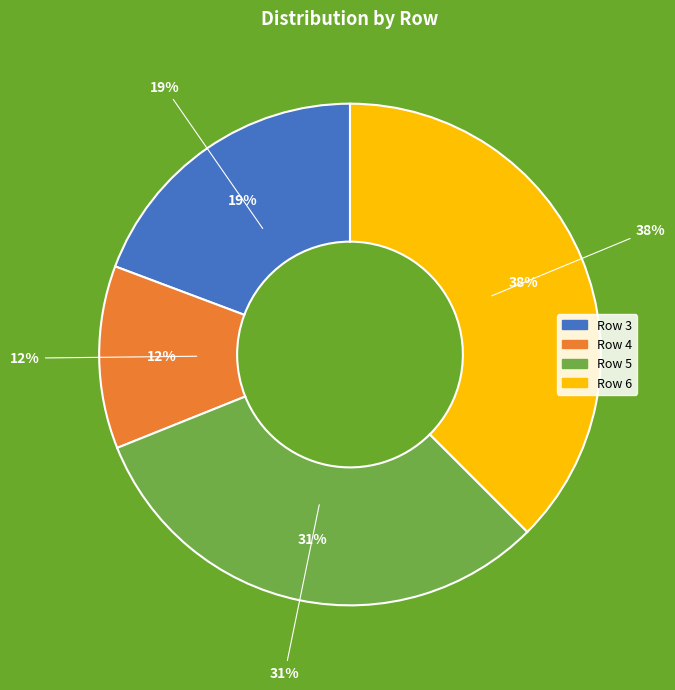

To the nearest percent, what percentage of the pie is 6?

38%